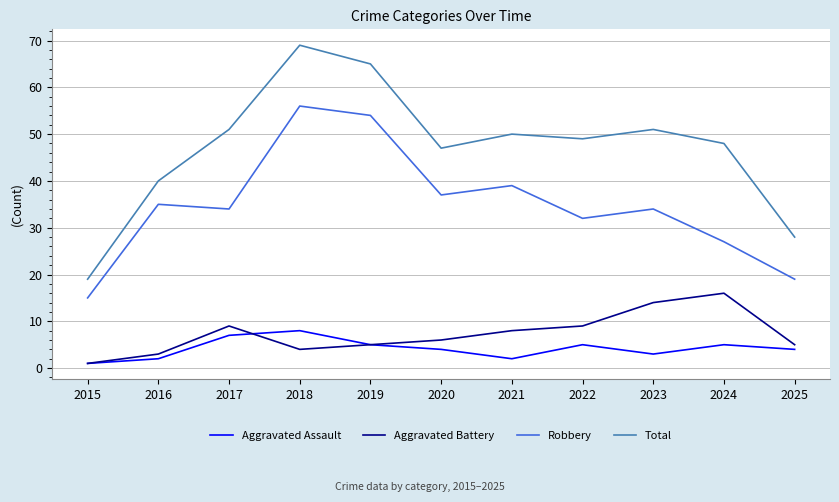

True or false: Total and Aggravated Battery cross at least once.

False